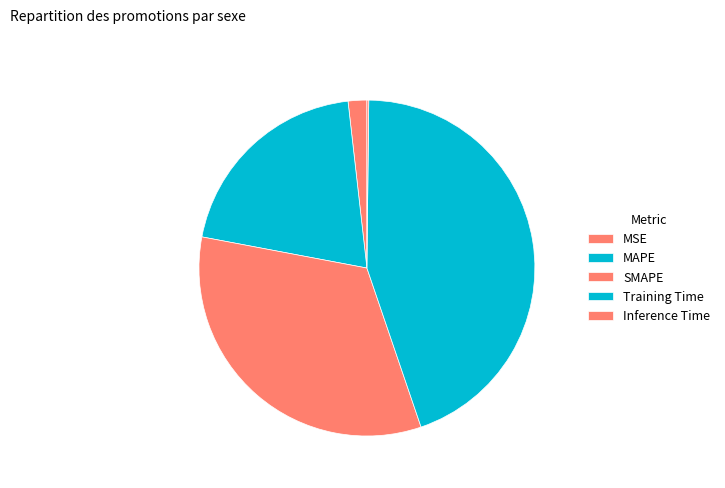

Which has a higher value, Training Time or Inference Time?

Training Time